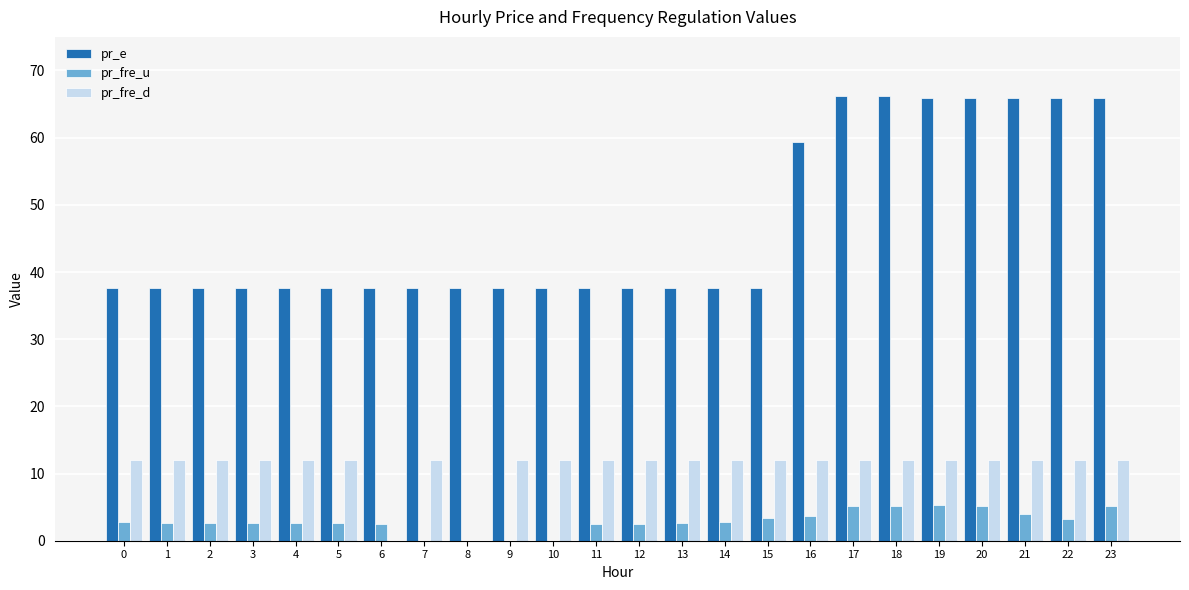

Which series has the widest spread of values?

pr_e